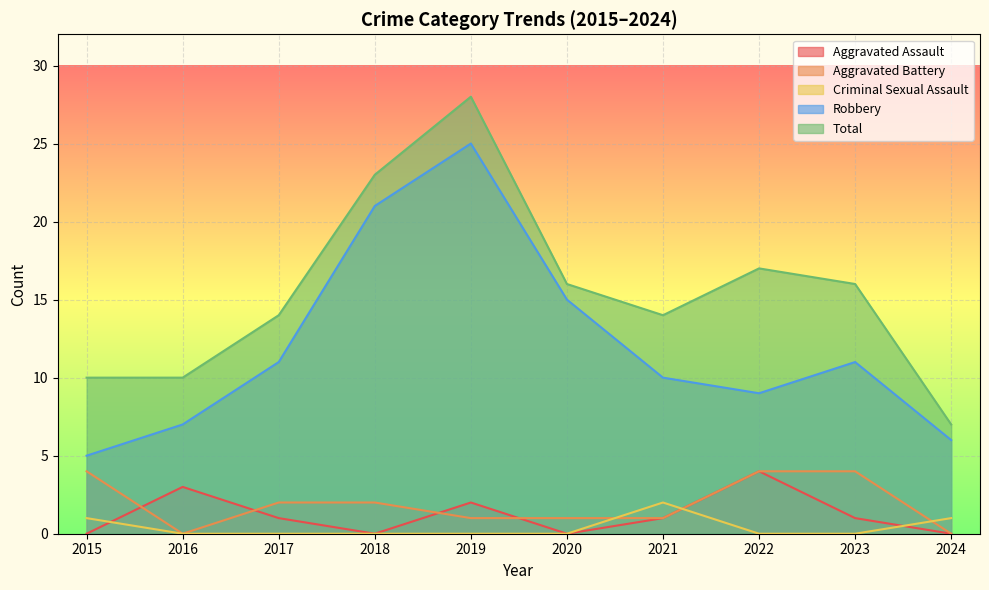

How many distinct data groups are displayed?

5